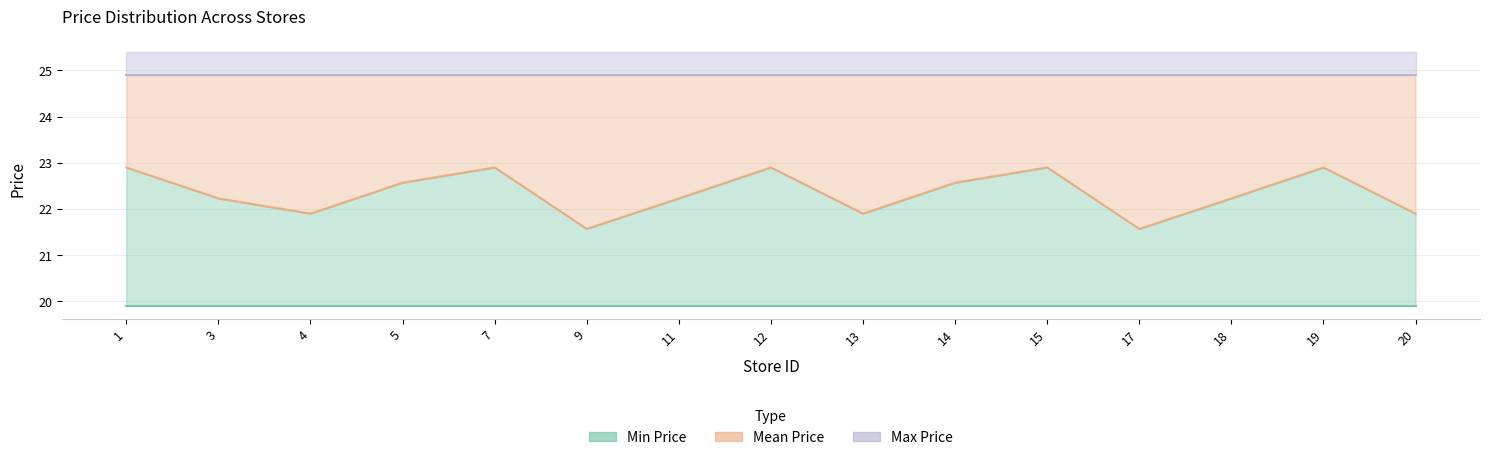

Which category has the highest value in the Min Price series?

1